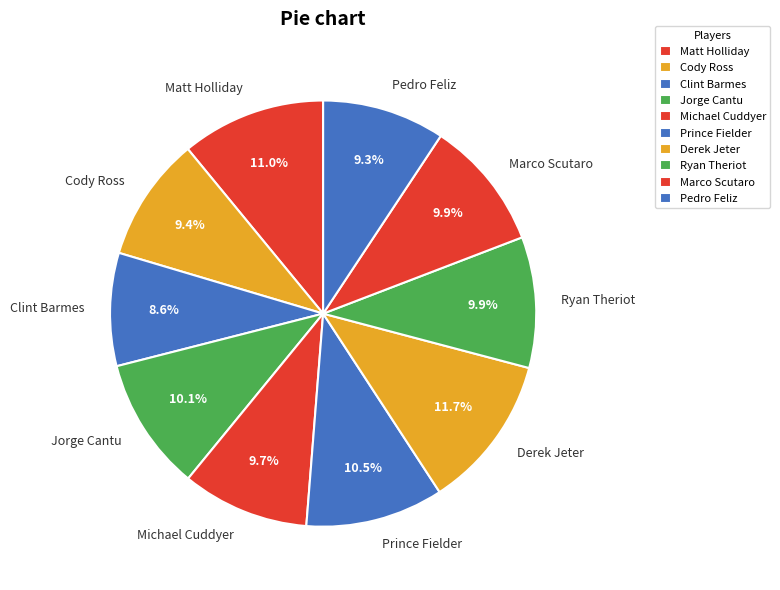

Combined, what portion of the pie is Ryan Theriot and Matt Holliday?

20.9%